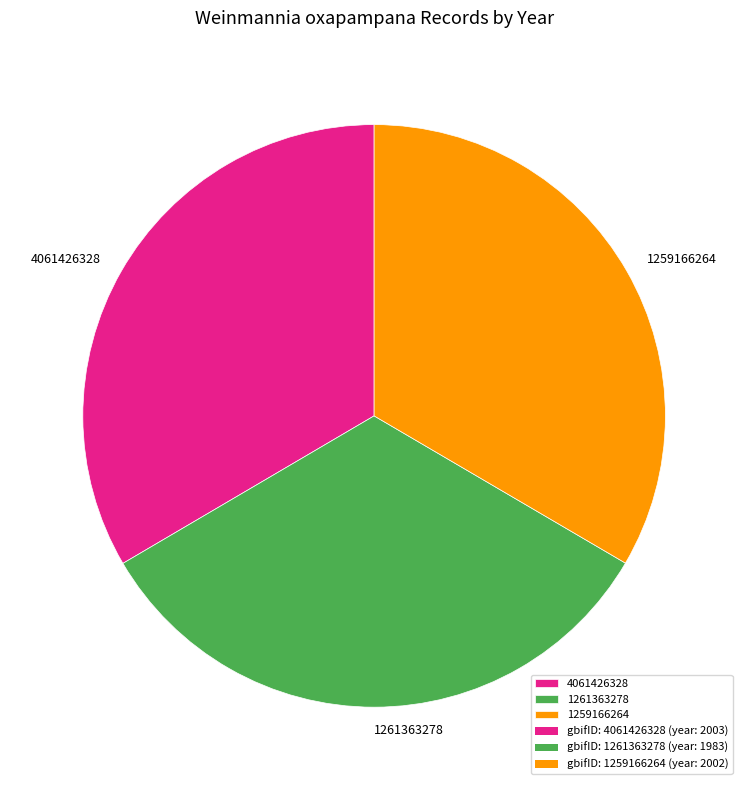

Do 4061426328 and 1261363278 together represent more than half of the pie?

Yes